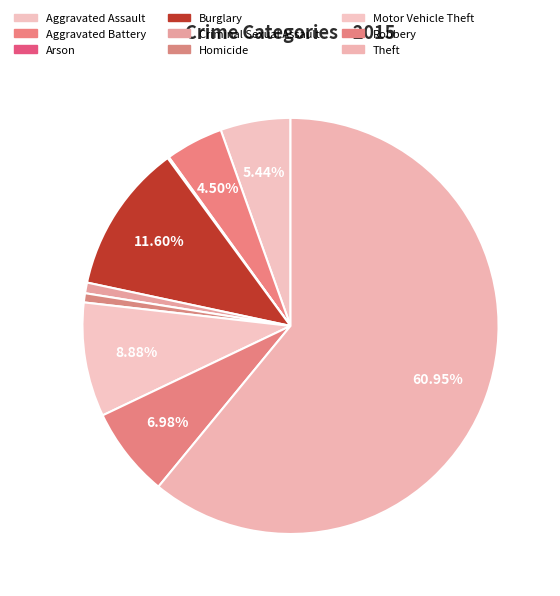

Count the number of slices in the pie.

9